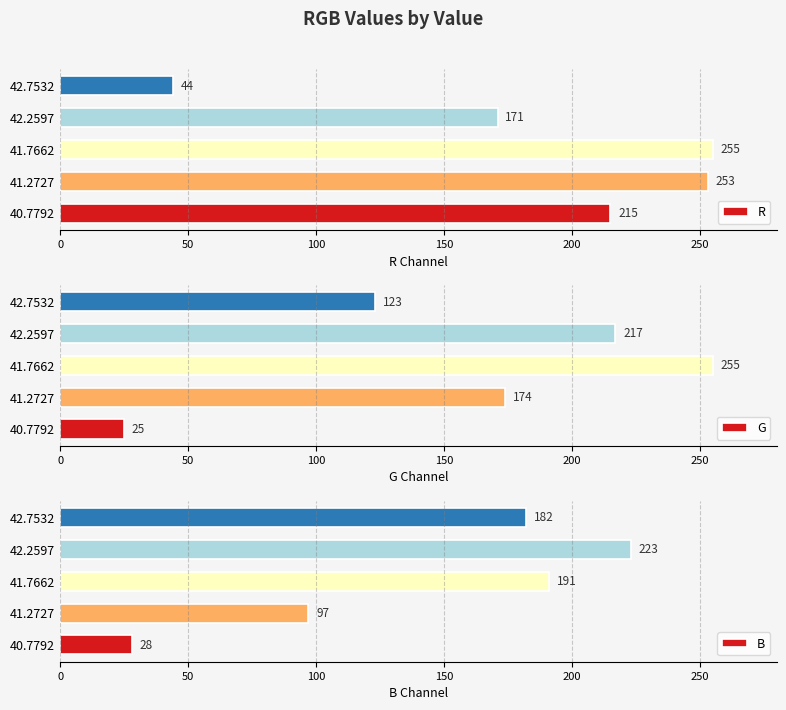

How many bars are there in each group?

3